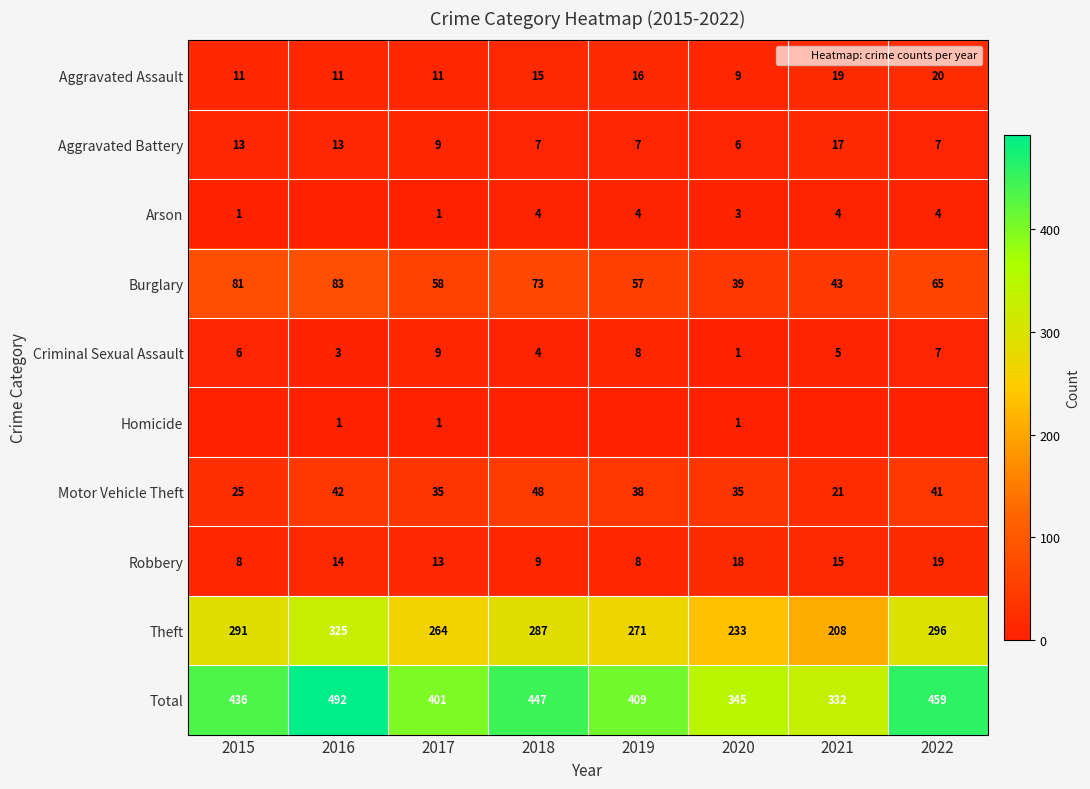

What is the difference between the maximum and minimum values in the Motor Vehicle Theft series?

27